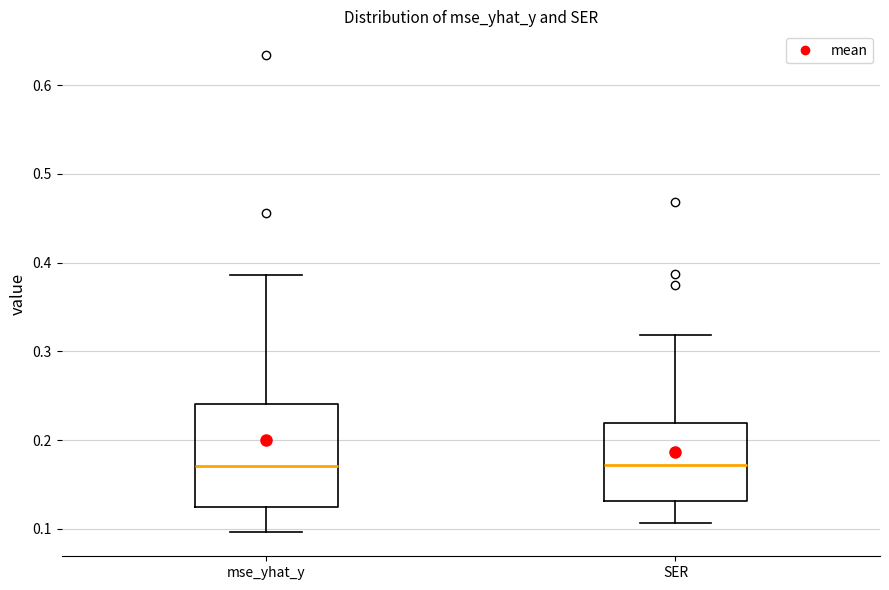

Reading left to right, transcribe this box plot: for each box, give where its median line is, the range the box spans, and where its two whiskers end, as read against the y-axis. The values are not printed on the chart, so give them approximately, as read against the axis.

mse_yhat_y: median 0.17, box 0.12 to 0.24, whiskers 0.10 to 0.39
SER: median 0.17, box 0.13 to 0.22, whiskers 0.11 to 0.32